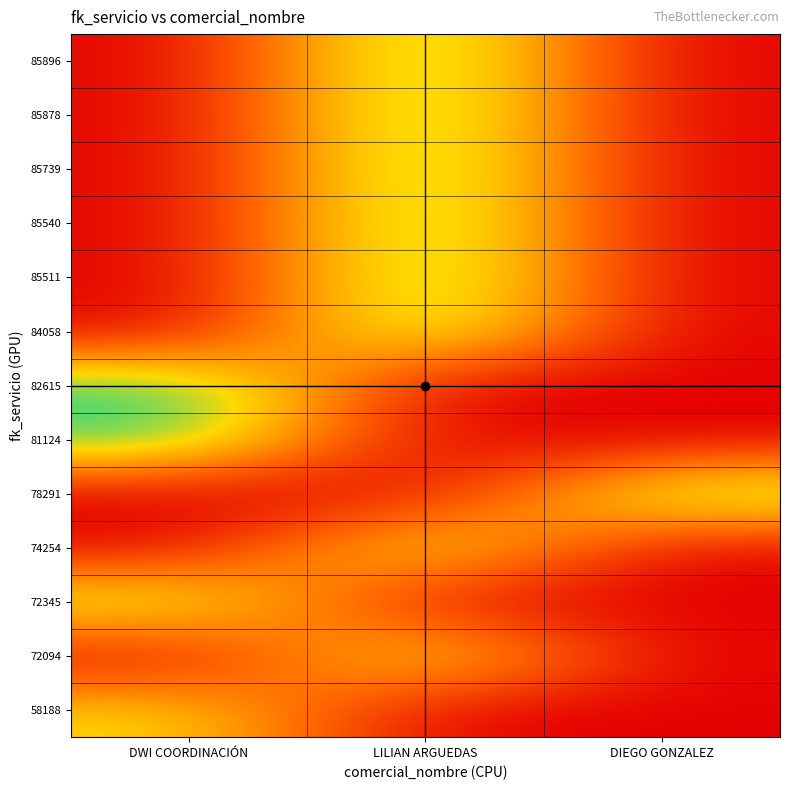

Which has a higher value, DWI COORDINACIÓN or DIEGO GONZALEZ?

DWI COORDINACIÓN